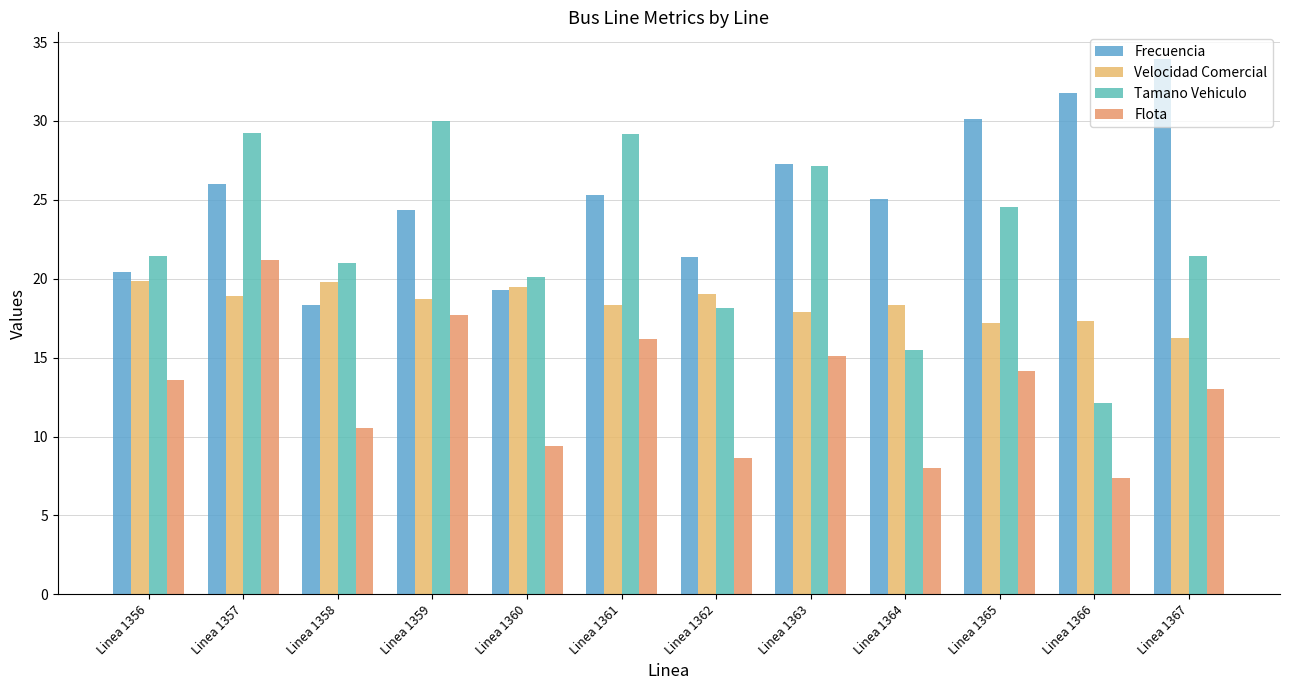

The Flota series shows 9.4 at Linea 1360. True or false?

True